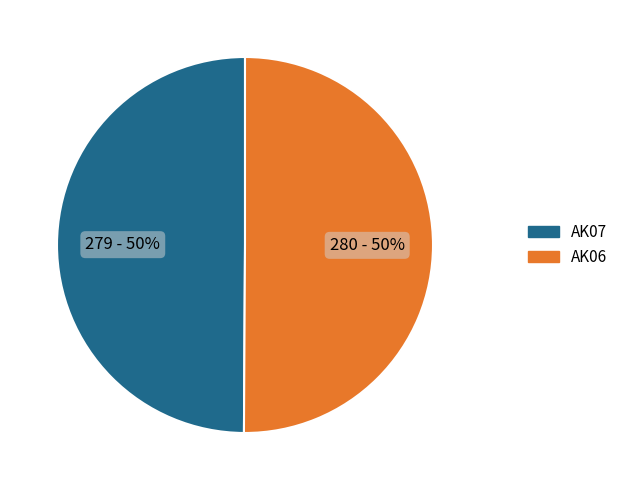

Is the sum of AK07 and AK06 greater than half?

Yes